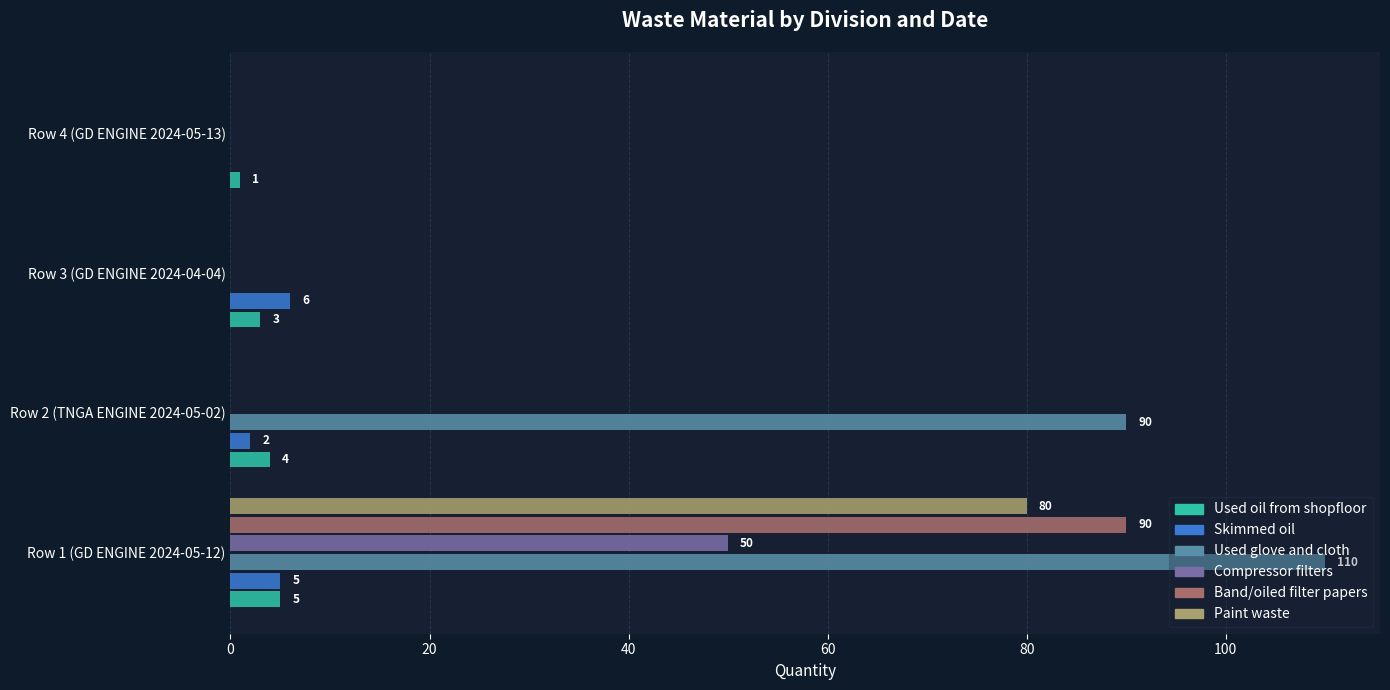

Which series changed the most between Row 1 (GD ENGINE 2024-05-12) and Row 2 (TNGA ENGINE 2024-05-02)?

Band/oiled filter papers